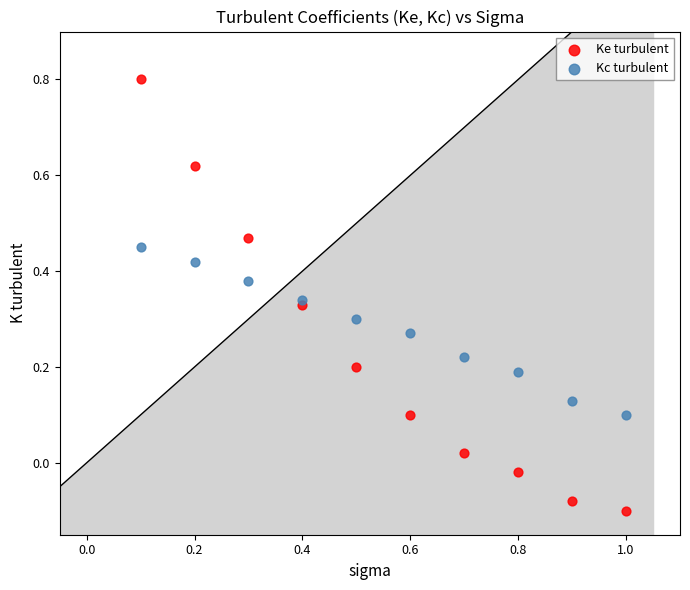

What is the X range (max minus min) for the scatter plot?

0.9